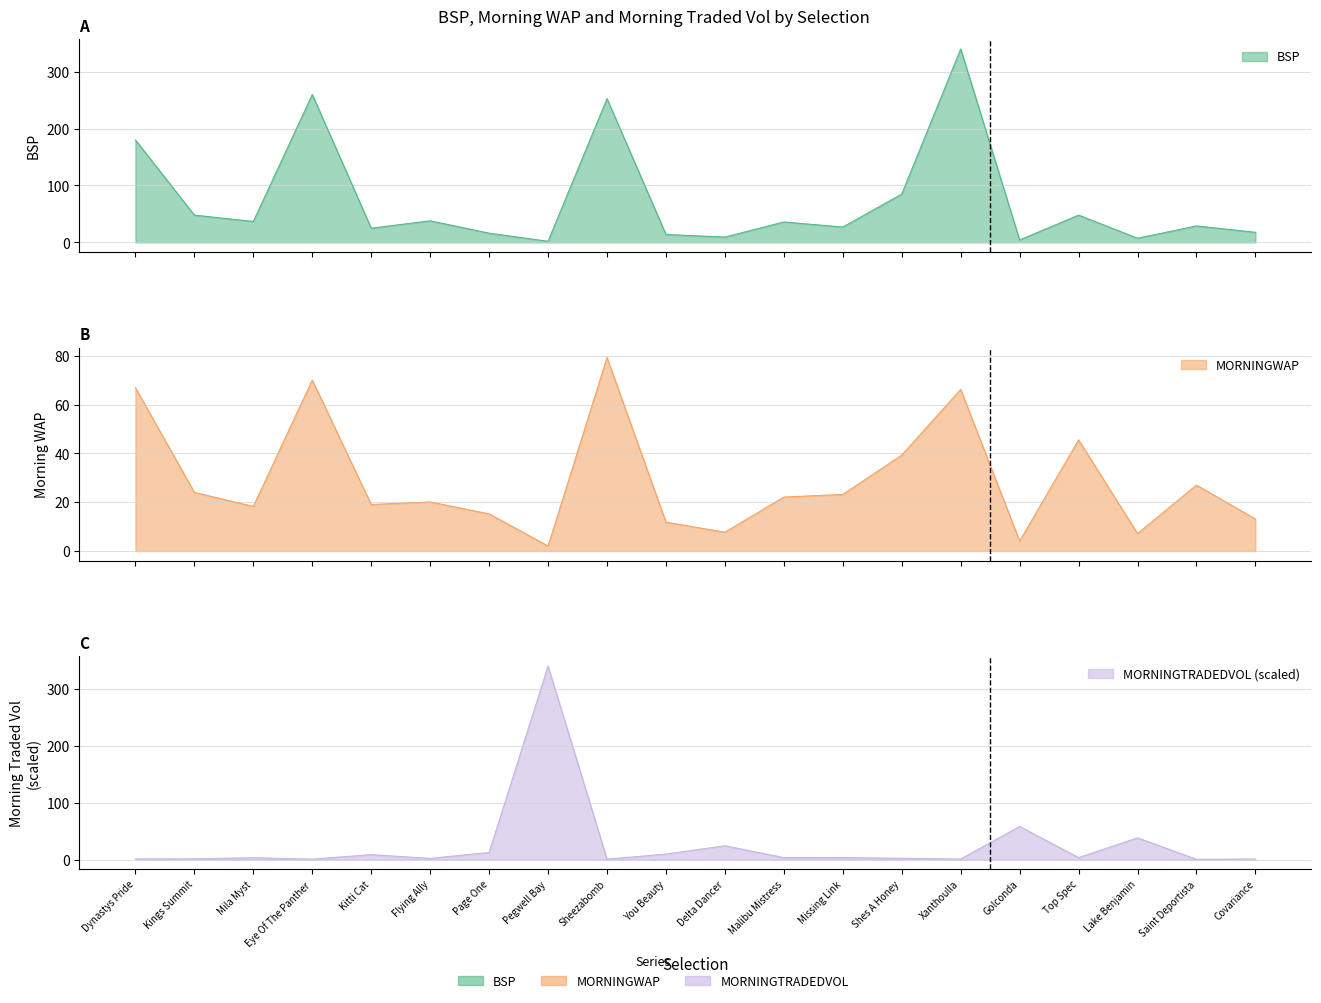

What is the greatest value displayed?

340.0